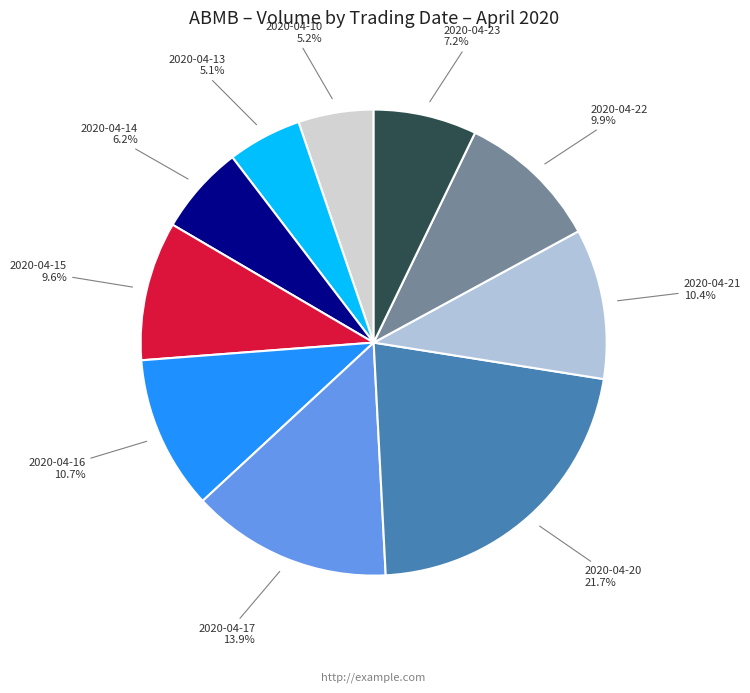

To the nearest percent, what is the difference between the 2020-04-15 and 2020-04-17 slice percentages?

4%